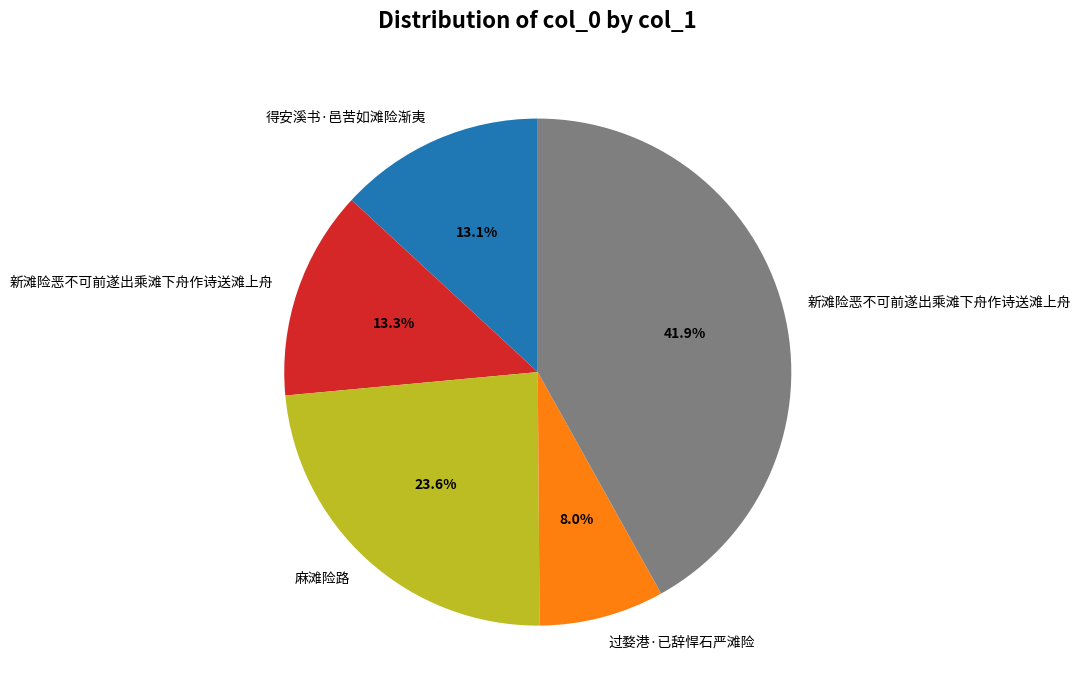

Is there a majority slice in this chart?

No